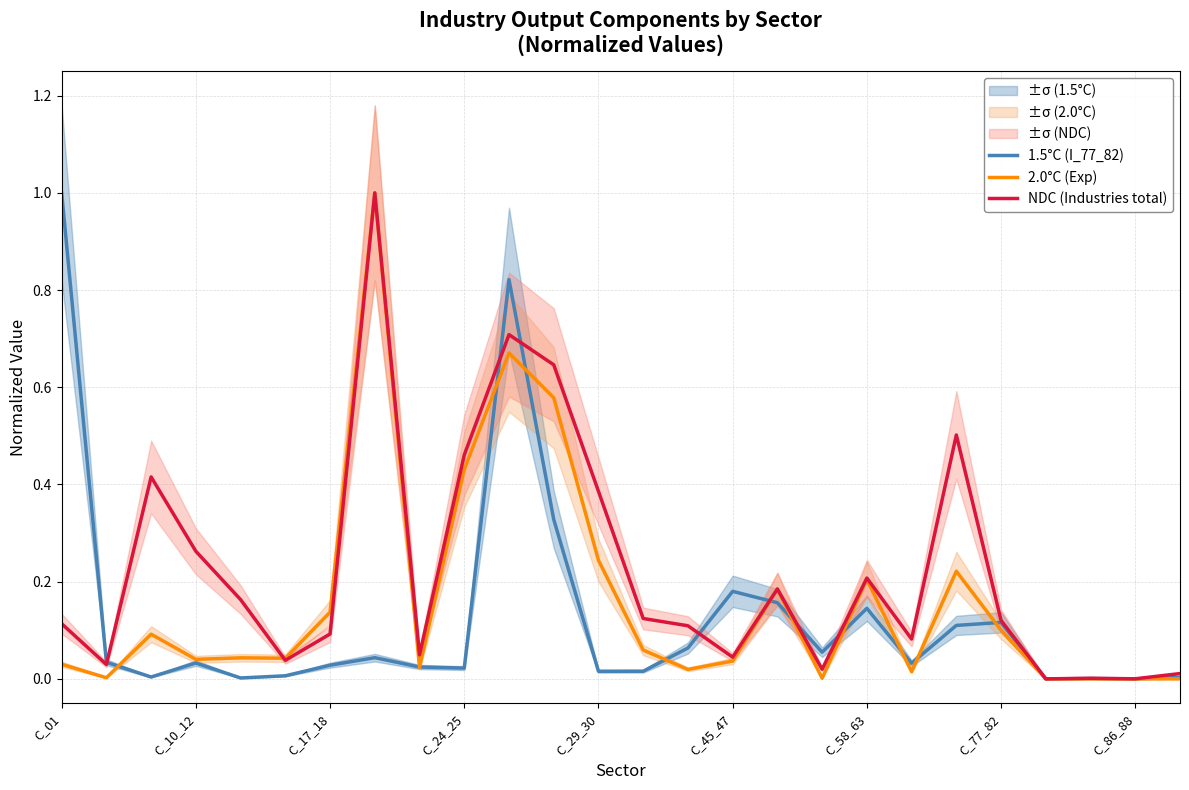

What is the maximum value for 1.5°C (I_77_82)?

1.0